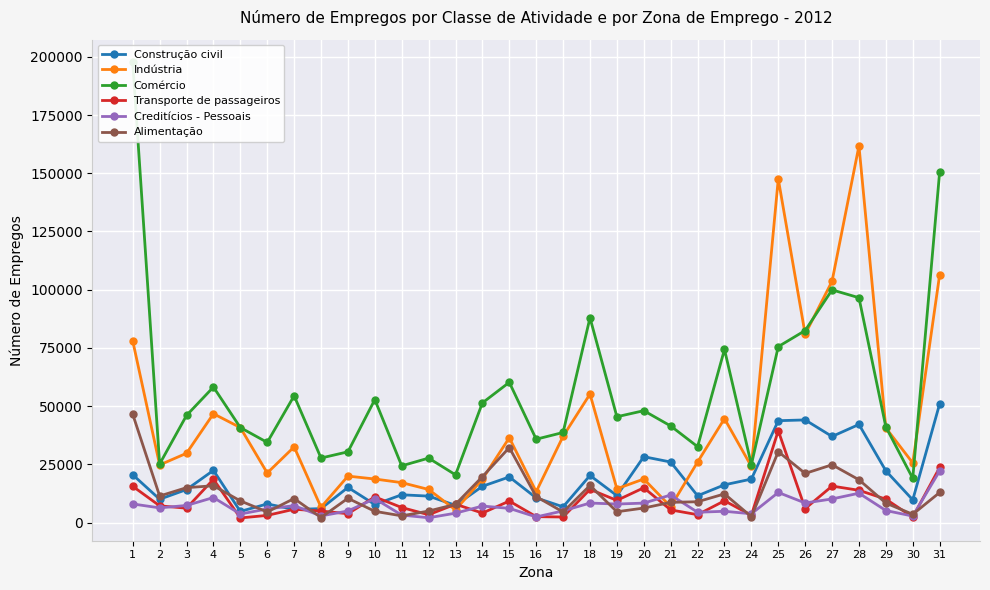

Reading left to right, extract all data points from this chart.

Construção civil: 1=20534.9	2=10023.7	3=14189.2	4=22426.2	5=4804.1	6=8013.9	7=5644.3	8=6004.8	9=15107.4	10=7758.1	11=11946.1	12=11368.4	13=7419.5	14=15586.8	15=19600.9	16=10611.6	17=6765.0	18=20233.5	19=11582.4	20=28298.0	21=26007.9	22=11523.8	23=16218.4	24=18684.1	25=43755.0	26=44083.6	27=36976.0	28=42144.8	29=22221.7	30=9752.1	31=51004.5
Indústria: 1=77969.7	2=24758.9	3=29770.0	4=46747.8	5=40793.6	6=21292.4	7=32500.4	8=6577.2	9=19960.4	10=18713.9	11=17160.7	12=14223.1	13=5450.4	14=18666.3	15=36437.4	16=13271.4	17=37065.2	18=55172.7	19=14525.3	20=18714.2	21=6848.9	22=26002.8	23=44629.4	24=24108.0	25=147572.2	26=80876.0	27=103655.2	28=161773.6	29=40652.2	30=25622.2	31=106476.6
Comércio: 1=197580.6	2=25166.0	3=46027.1	4=58204.4	5=40808.4	6=34437.7	7=54445.4	8=27721.1	9=30394.1	10=52807.9	11=24372.5	12=27691.5	13=20513.7	14=51403.0	15=60230.1	16=35804.0	17=38693.5	18=87960.6	19=45448.9	20=48052.5	21=41490.3	22=32601.6	23=74356.5	24=24892.0	25=75553.2	26=82465.5	27=99924.9	28=96555.9	29=41078.8	30=18995.8	31=150594.5
Transporte de passageiros: 1=15582.6	2=7201.4	3=6185.8	4=18589.8	5=1996.3	6=3093.2	7=5733.9	8=4966.7	9=3813.1	10=11053.3	11=6472.5	12=3380.5	13=7901.2	14=4092.8	15=9254.8	16=2549.3	17=2399.9	18=14261.1	19=9530.2	20=14951.7	21=5445.4	22=3397.3	23=9373.6	24=3150.6	25=39459.0	26=6009.9	27=15679.7	28=13868.7	29=10059.4	30=2334.9	31=23675.4
Creditícios - Pessoais: 1=8002.0	2=6324.8	3=7360.5	4=10761.6	5=3684.8	6=5860.9	7=7271.3	8=2863.7	9=4990.4	10=10288.8	11=3230.7	12=2076.9	13=4047.0	14=7098.5	15=6118.0	16=2429.4	17=5033.9	18=8396.2	19=7962.0	20=8370.0	21=11846.9	22=4443.1	23=4858.5	24=3780.8	25=12940.2	26=8413.8	27=10162.3	28=12618.7	29=5181.4	30=2801.9	31=22194.3
Alimentação: 1=46491.6	2=11421.4	3=14998.2	4=15823.1	5=9318.4	6=4569.3	7=10326.7	8=2176.9	9=10444.6	10=4836.2	11=2894.8	12=4949.7	13=7855.4	14=19705.3	15=32209.9	16=11163.9	17=4547.5	18=15939.0	19=4659.5	20=6247.2	21=8694.6	22=8952.3	23=12322.9	24=2520.5	25=30449.6	26=21108.1	27=24826.5	28=18384.9	29=8378.1	30=3563.0	31=12923.3